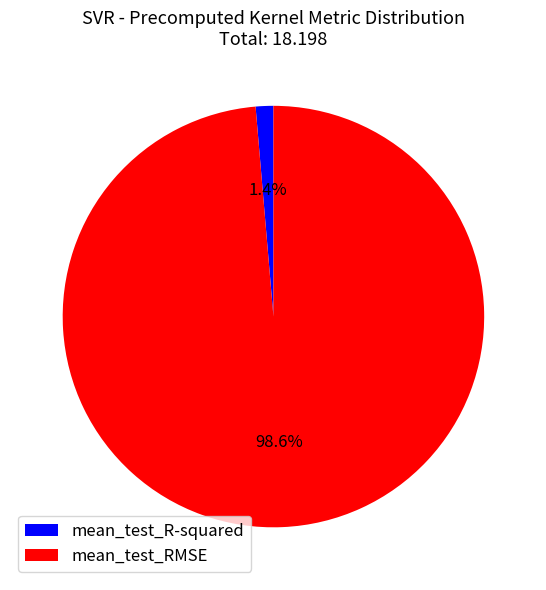

What is the largest slice in the pie chart?

mean_test_RMSE